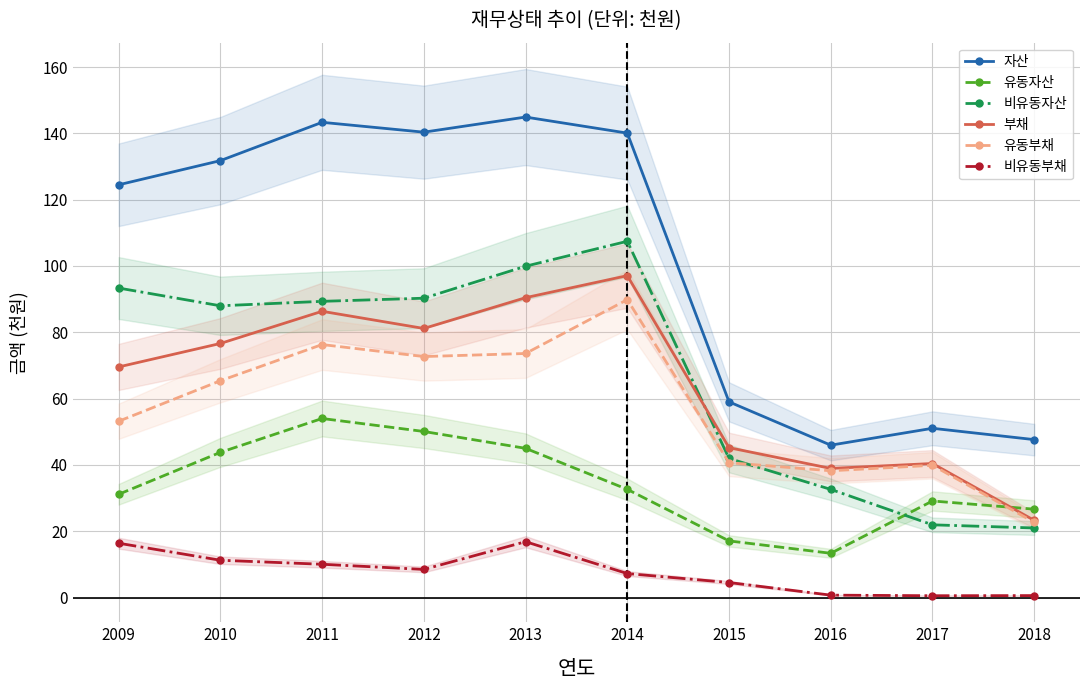

True or false: 비유동부채 and 부채 intersect in this chart.

False